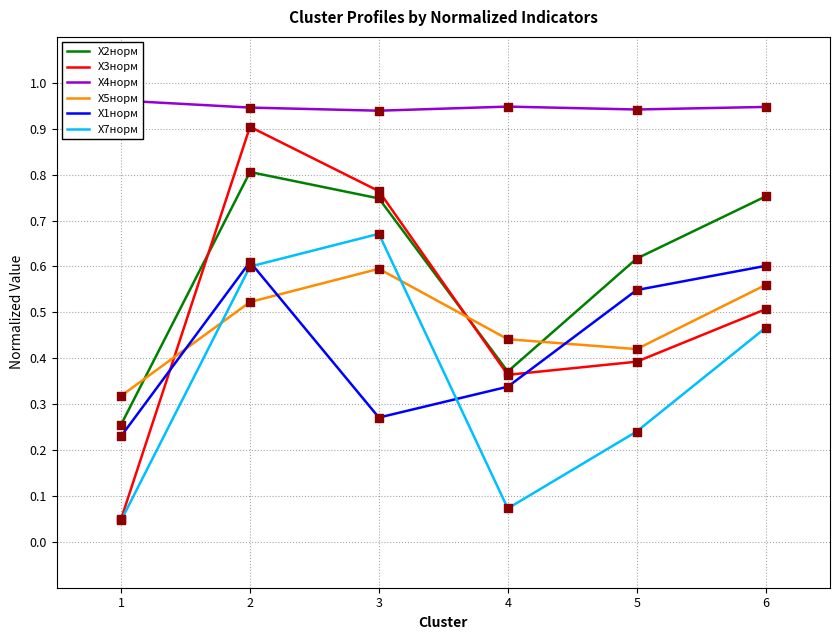

Which series reaches the maximum Y coordinate?

X4норм